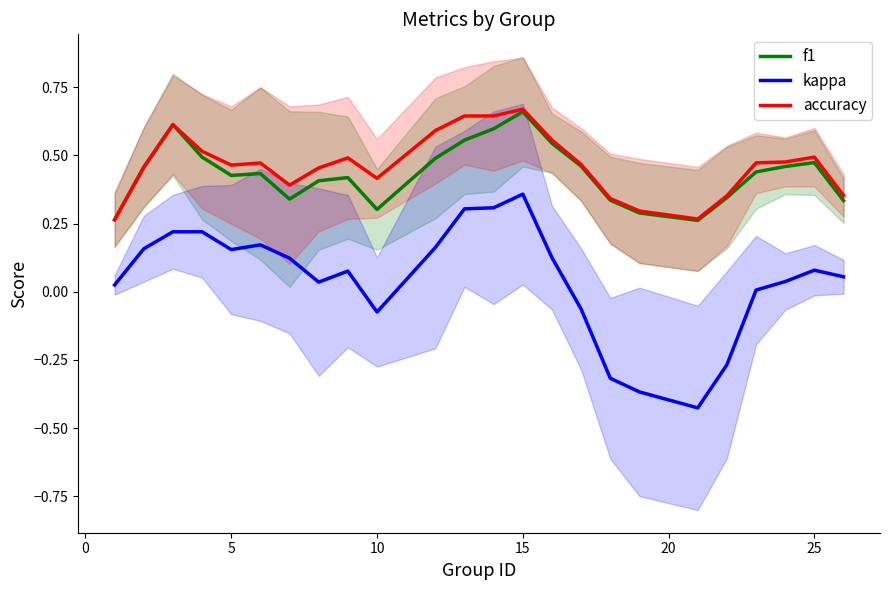

At which label does kappa reach its peak?

15